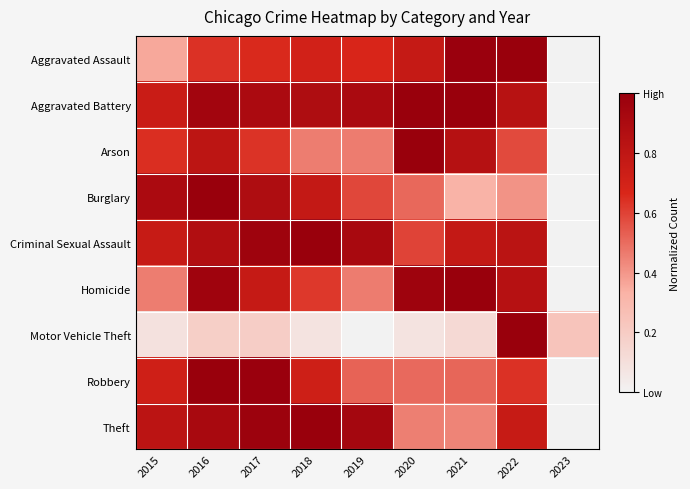

What is the total value across all series at 2023?

0.2